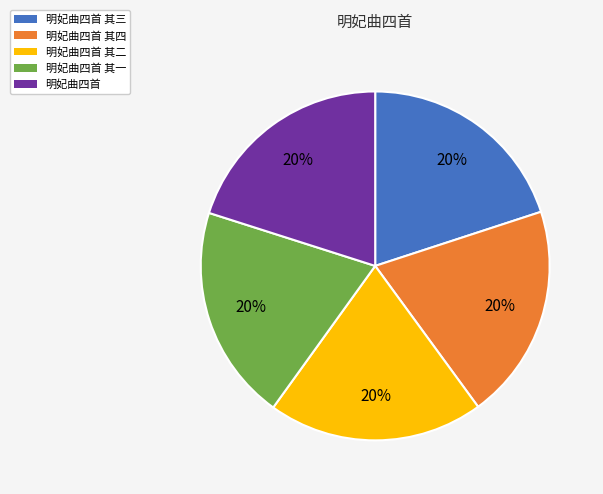

Does any single category account for the majority?

No